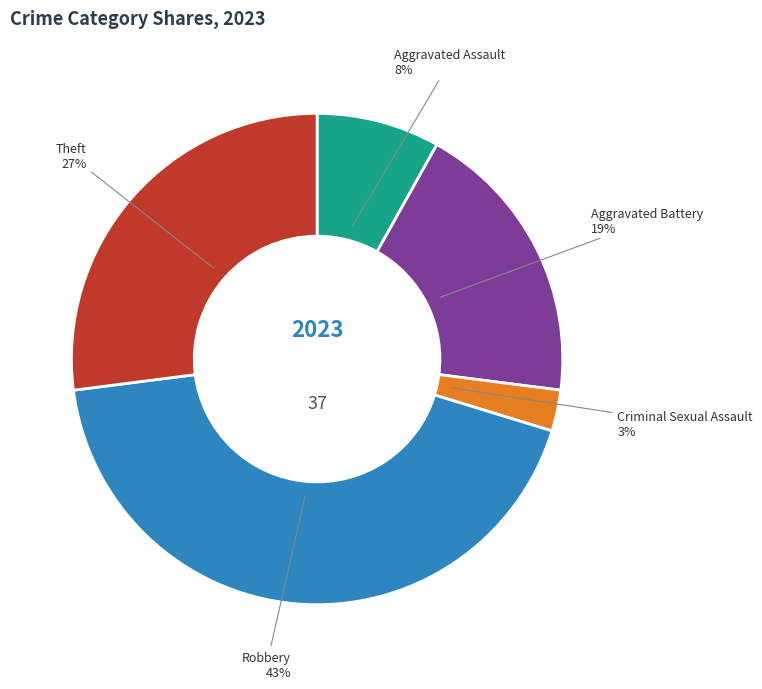

To the nearest percent, what is the average slice percentage?

20%